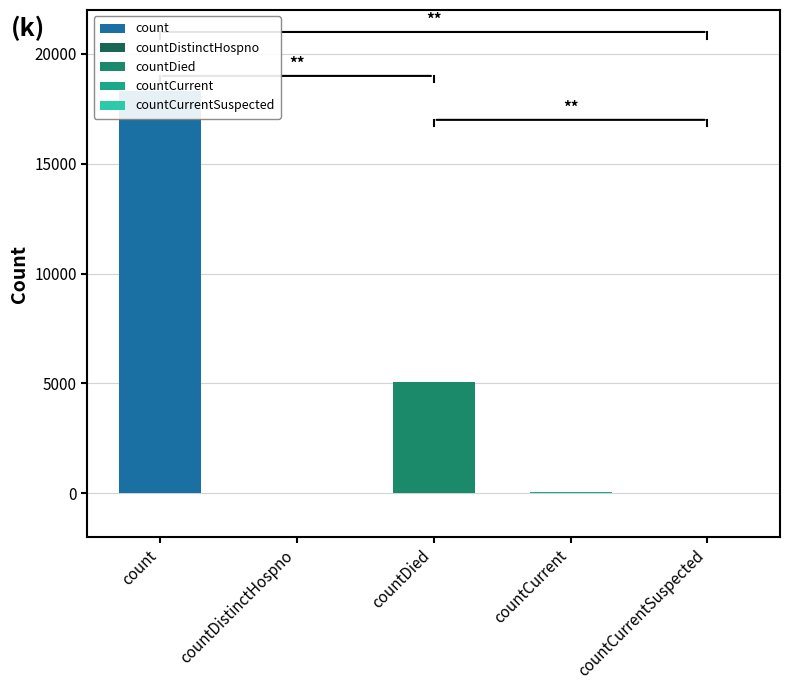

Reading left to right, what are all the values shown in this chart?

18293	29	5063	52	0